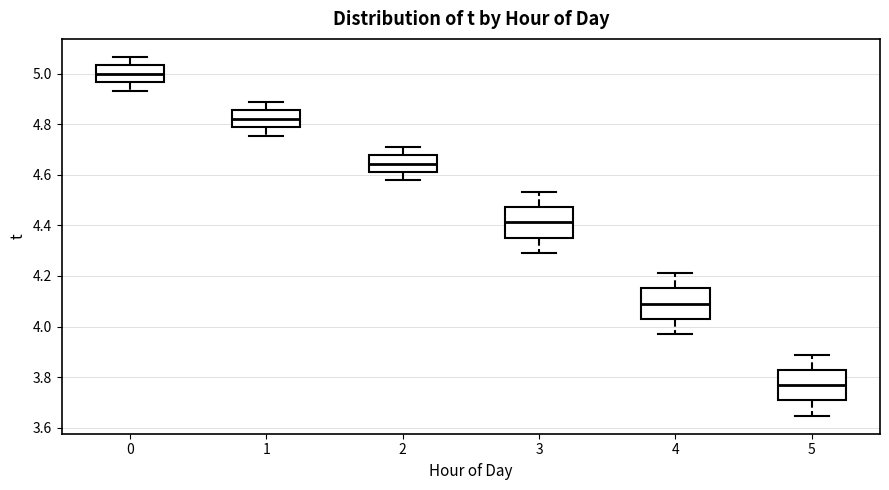

Which box's median line is the lowest?

5